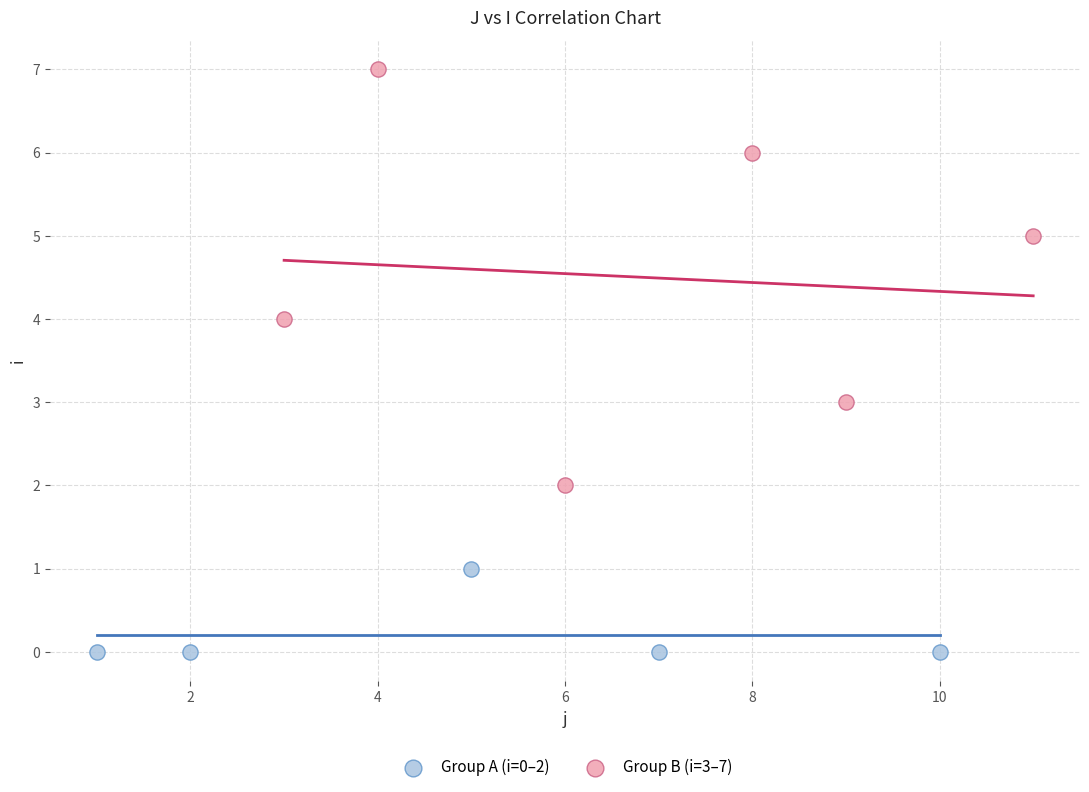

Which series reaches the maximum Y coordinate?

Group B (i=3–7)